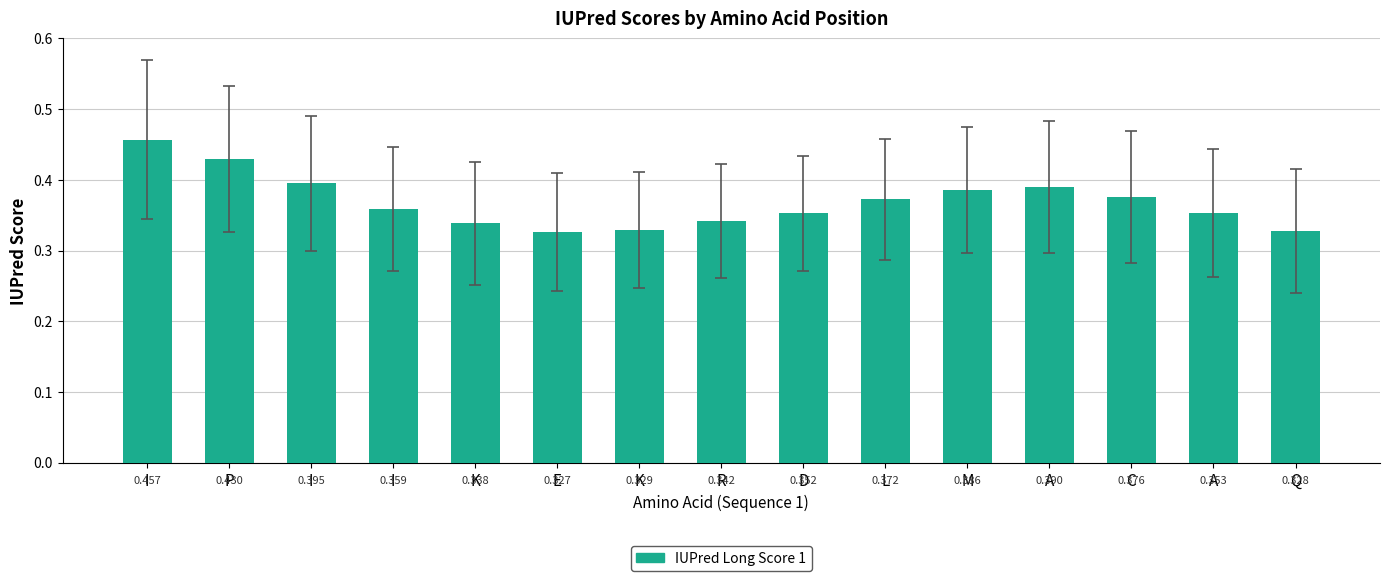

Which category has the highest value across all series?

I